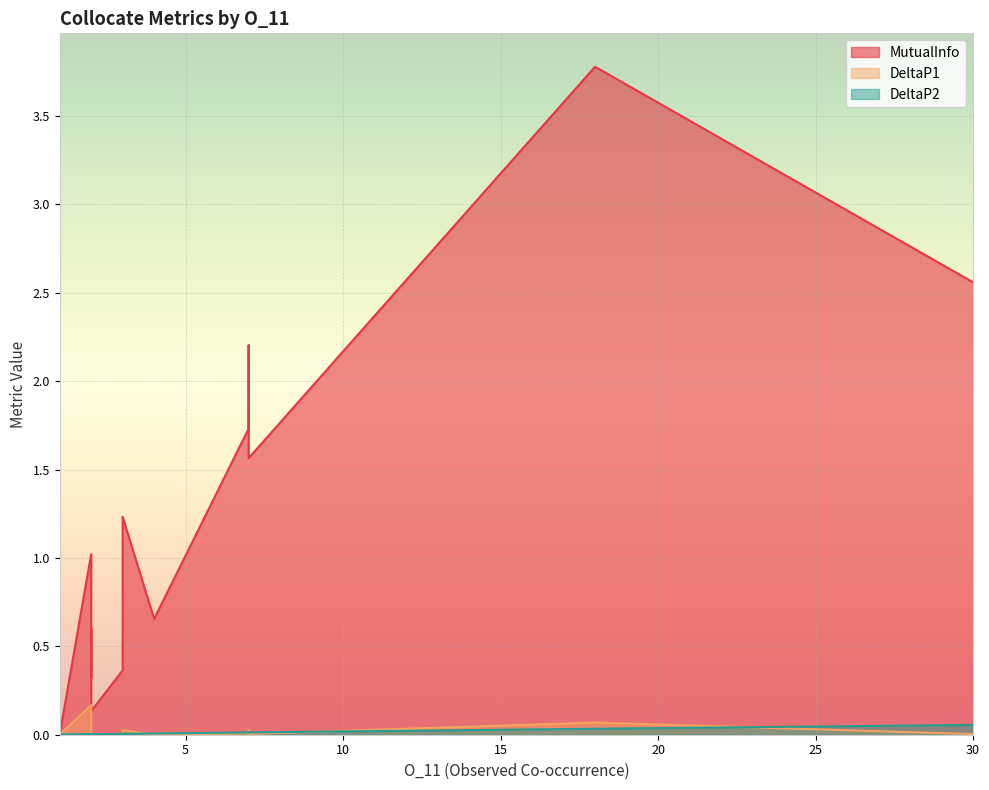

At how many categories does at least one series exceed 3?

1